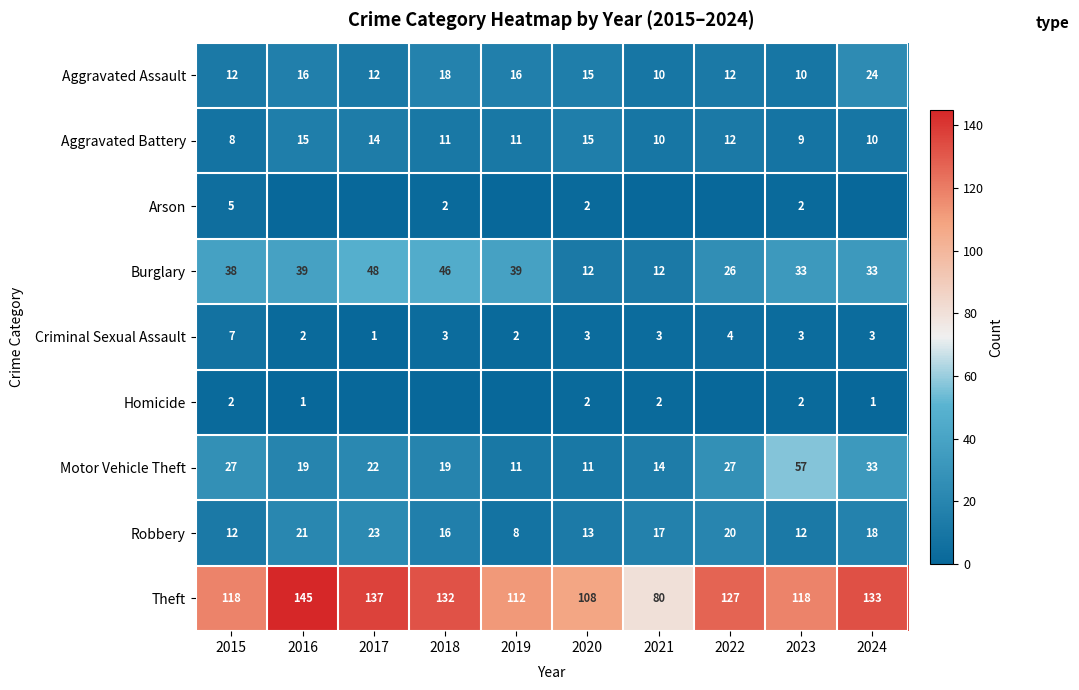

Where does the Theft series first go above 127?

2016